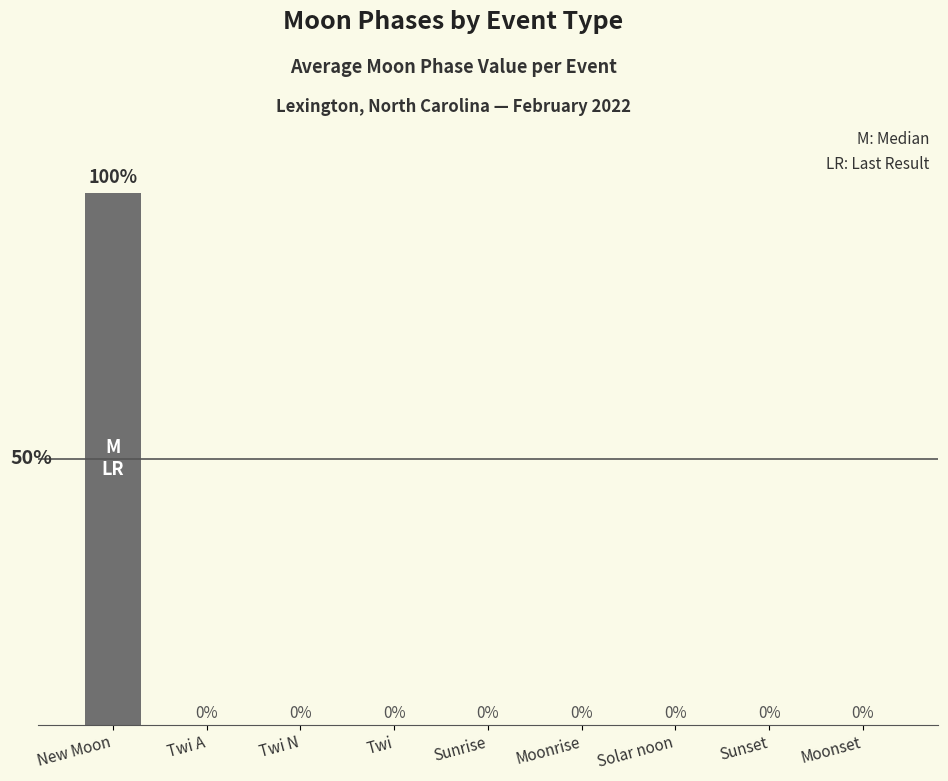

Which category has the highest value across all series?

New Moon